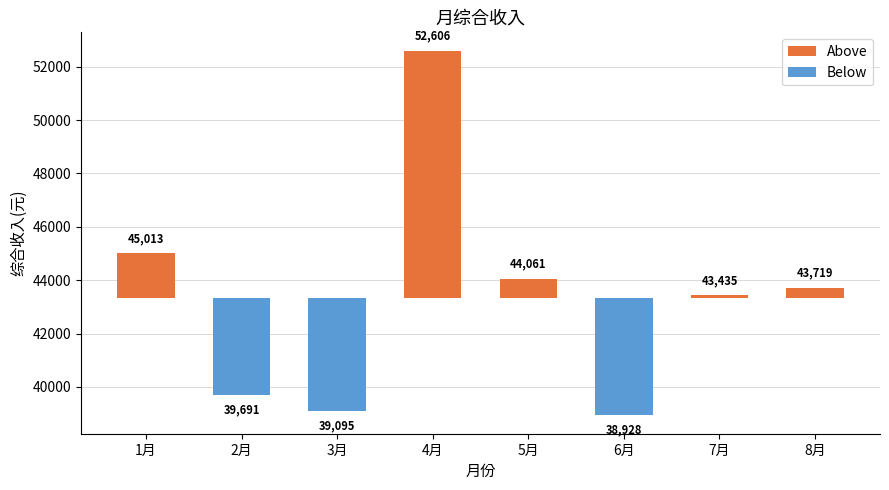

Which series has the widest spread of values?

Above